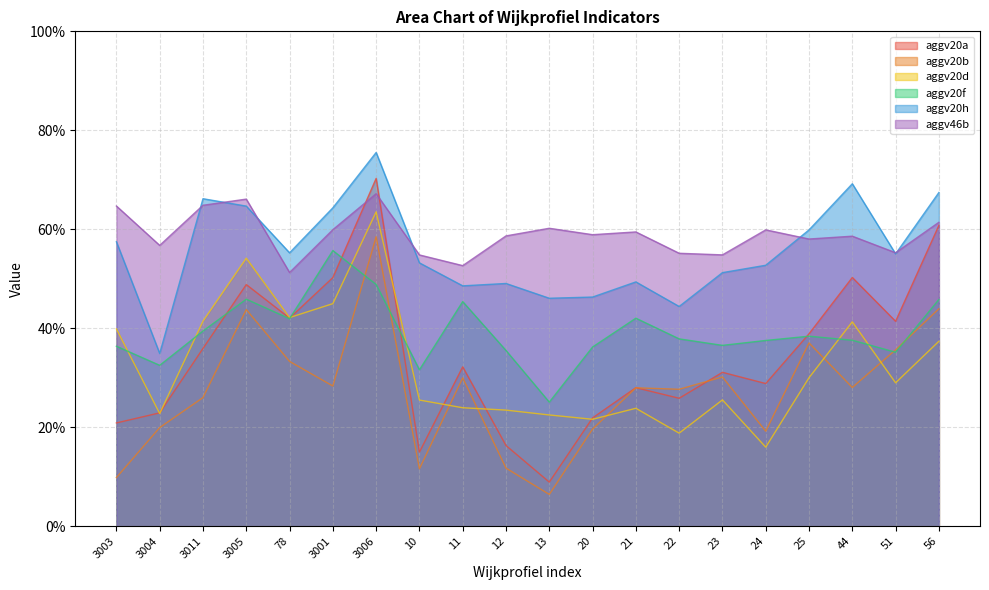

True or false: aggv20a has a value of 0.0 at 13.

False